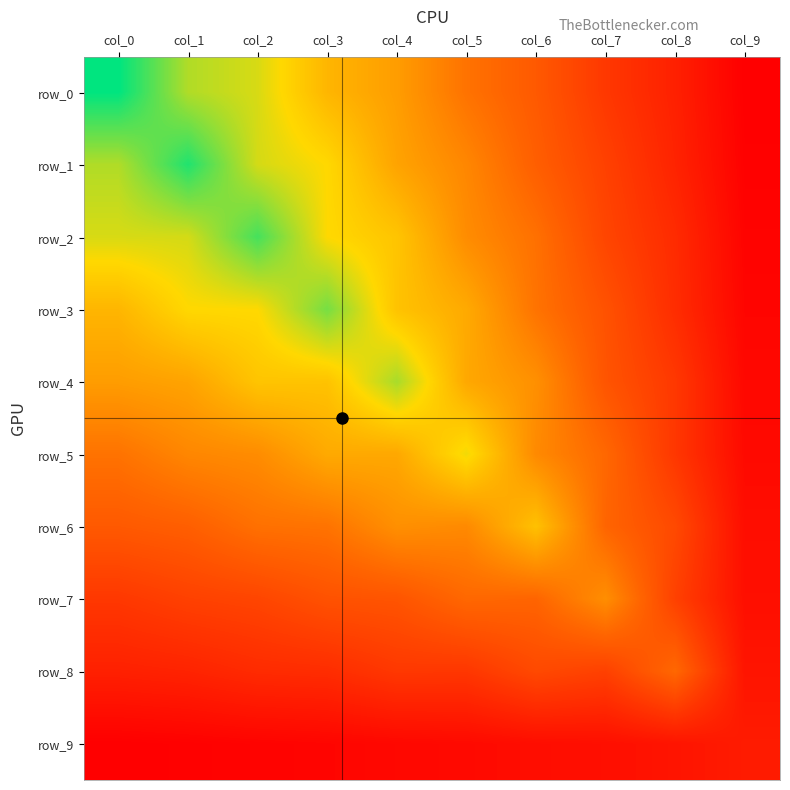

What is the sum of the row_3 values at col_6 and col_9?

1.8